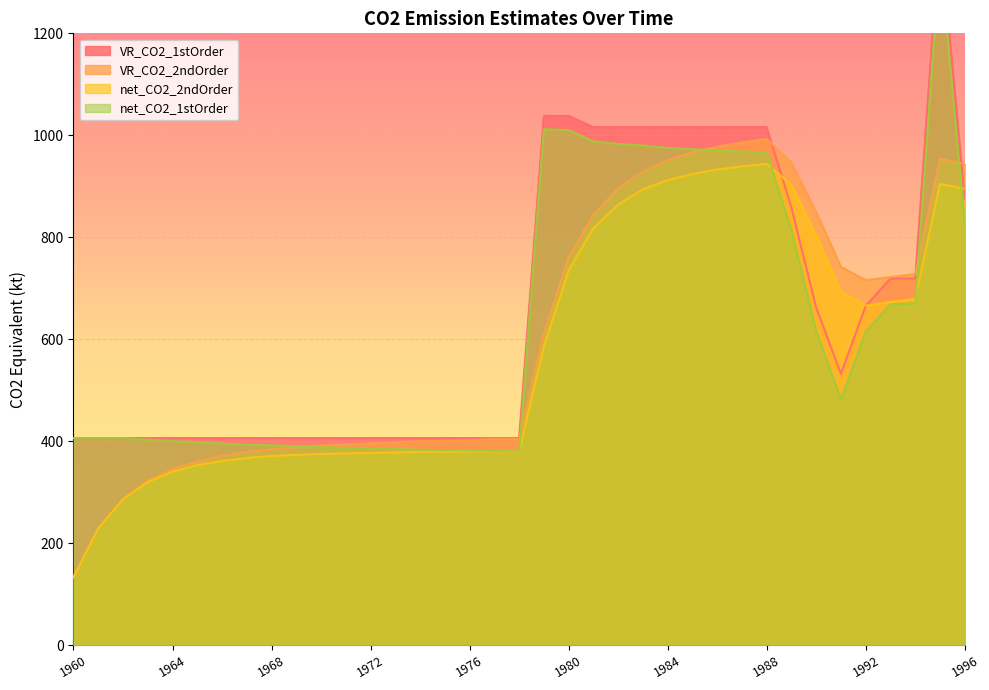

What is the average value of the VR_CO2_1stOrder series?

658